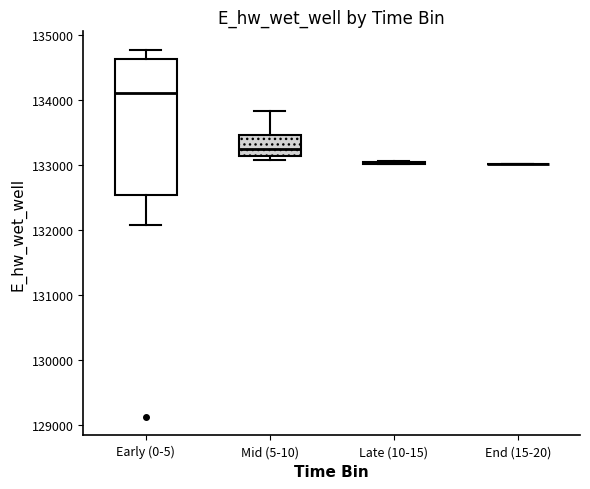

Which box is the tallest, from its lower edge to its upper edge?

Early (0-5)